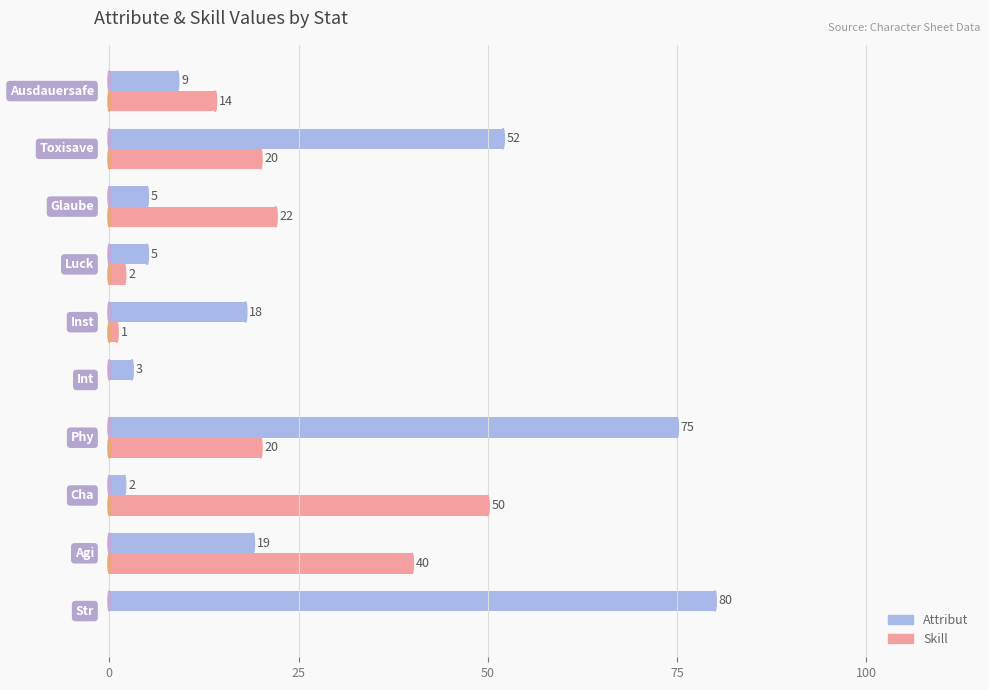

What is the greatest value displayed?

80